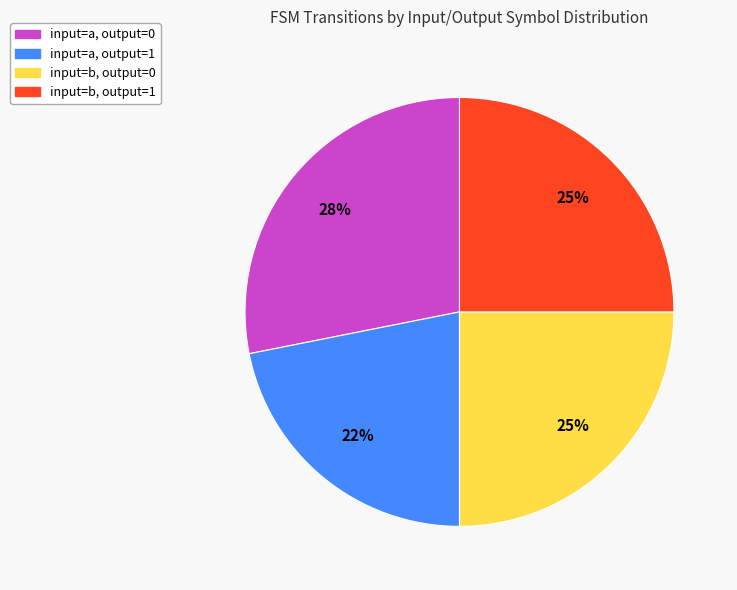

How many segments does this pie chart have?

4